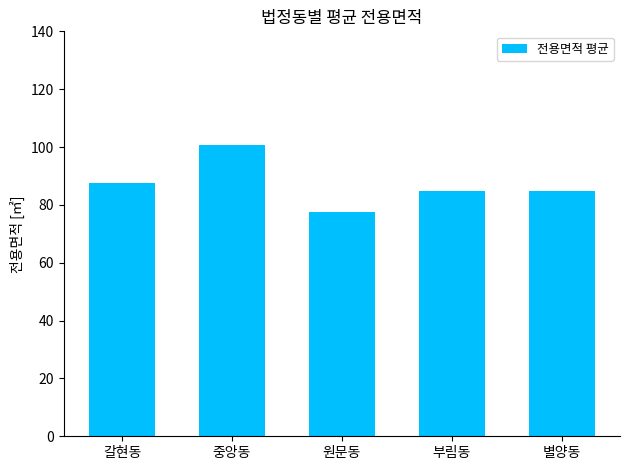

What position from the left is 갈현동?

1